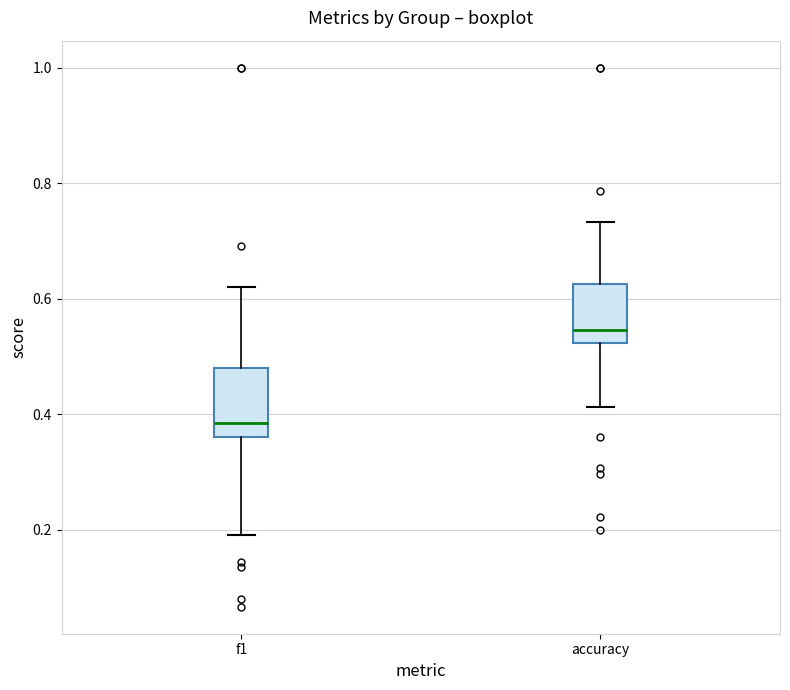

Where does the lower whisker of the box for f1 end on the y-axis? The values are not printed on the chart, so give them approximately, as read against the axis.

0.20